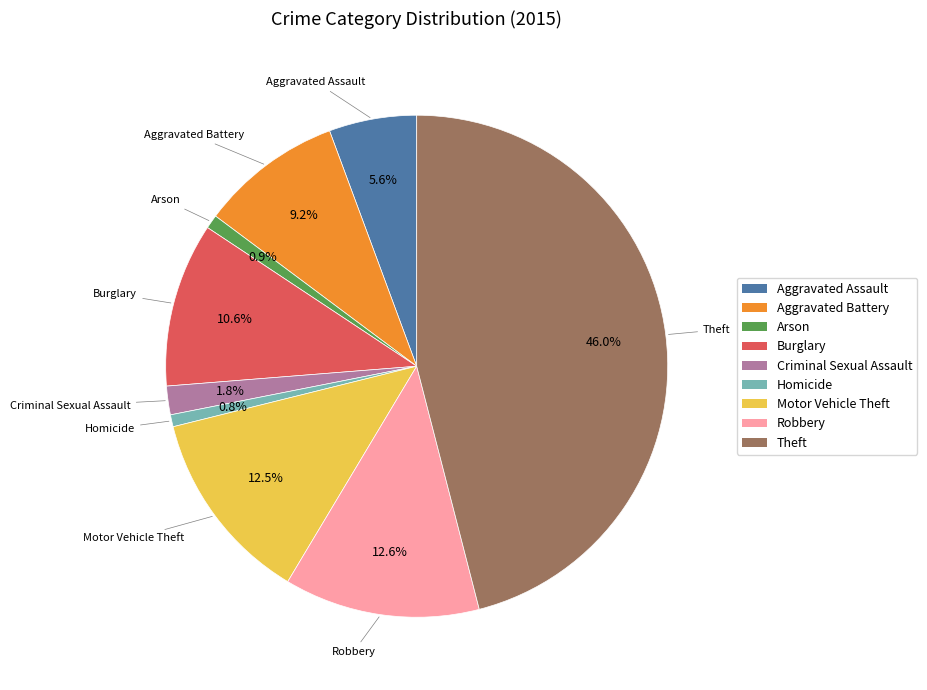

What is the largest slice in the pie chart?

Theft